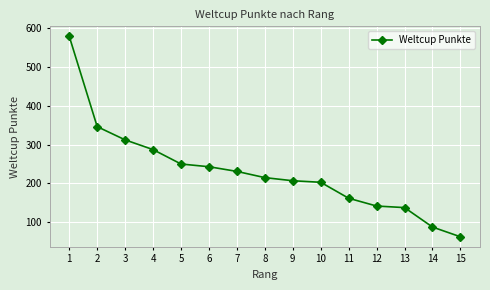

Does the chart have visible grid lines?

Yes